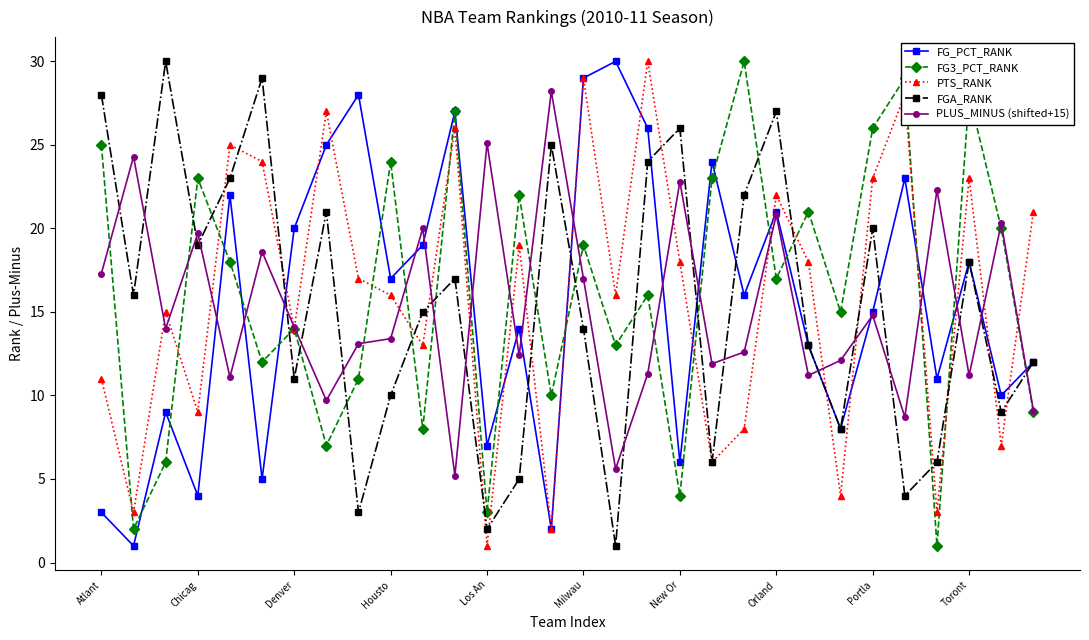

Is this an area chart (filled region under the line)?

No